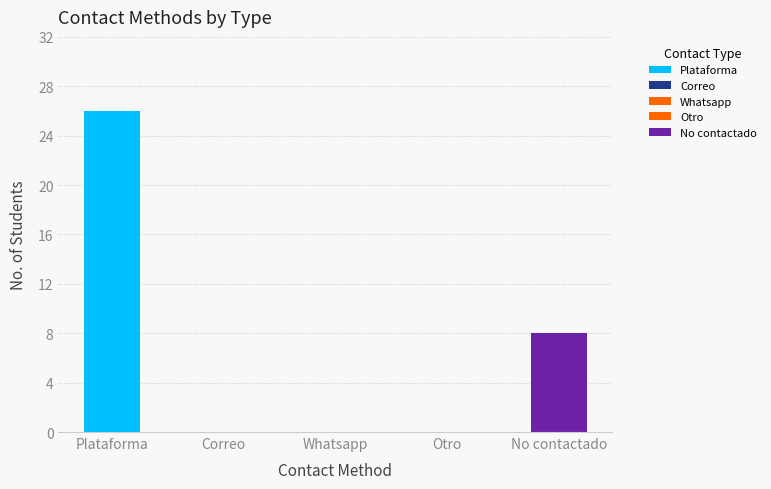

Which series has the largest range (max minus min)?

Plataforma